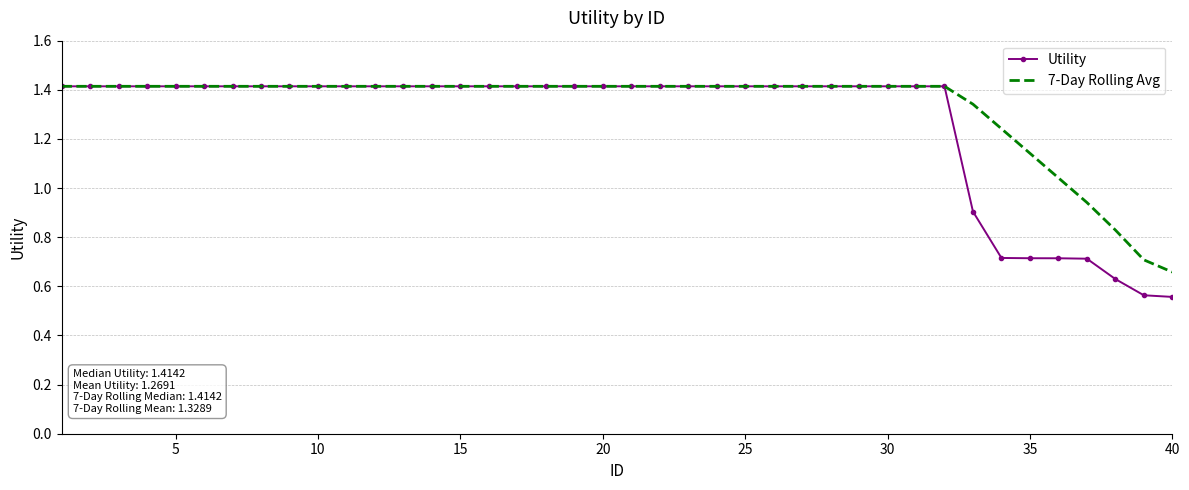

What is the greatest value displayed?

1.4